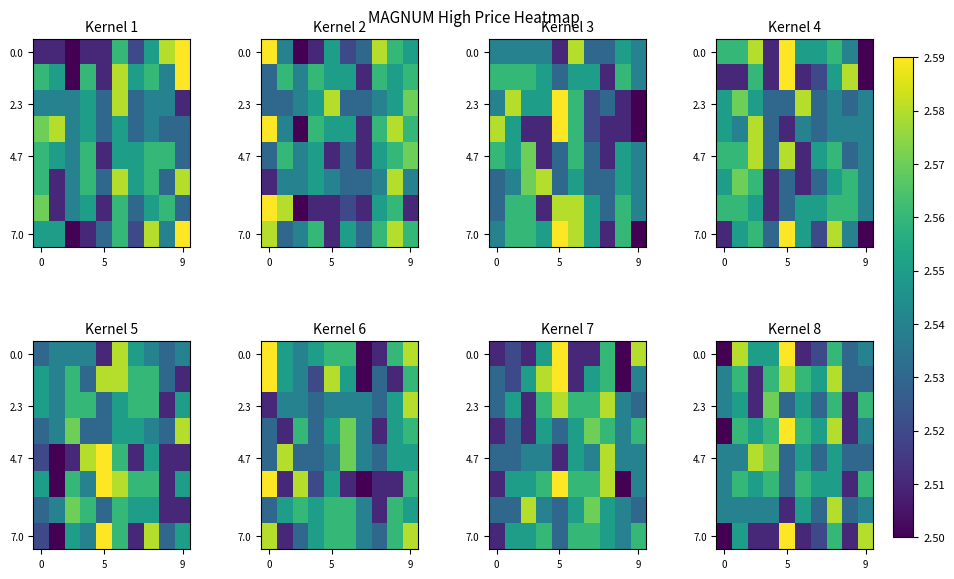

At how many categories does at least one series exceed 2?

10